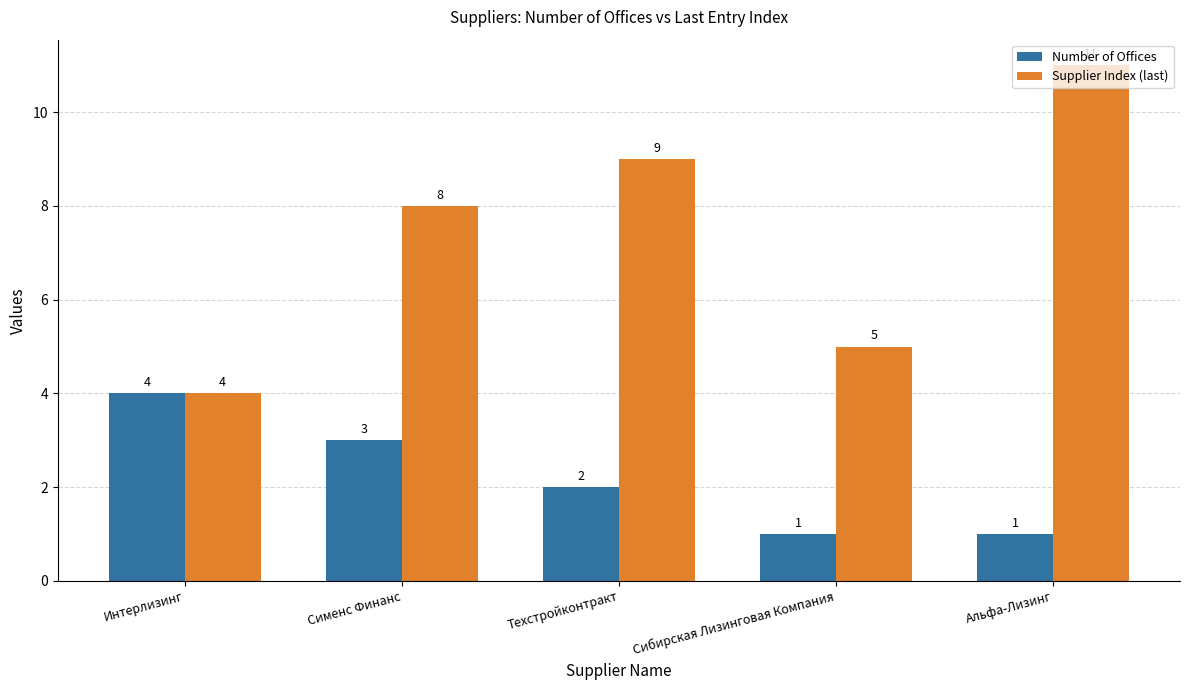

Reading left to right, list all the values displayed in this chart.

Number of Offices: Интерлизинг=4	Сименс Финанс=3	Техстройконтракт=2	Сибирская Лизинговая Компания=1	Альфа-Лизинг=1
Supplier Index (last): Интерлизинг=4	Сименс Финанс=8	Техстройконтракт=9	Сибирская Лизинговая Компания=5	Альфа-Лизинг=11